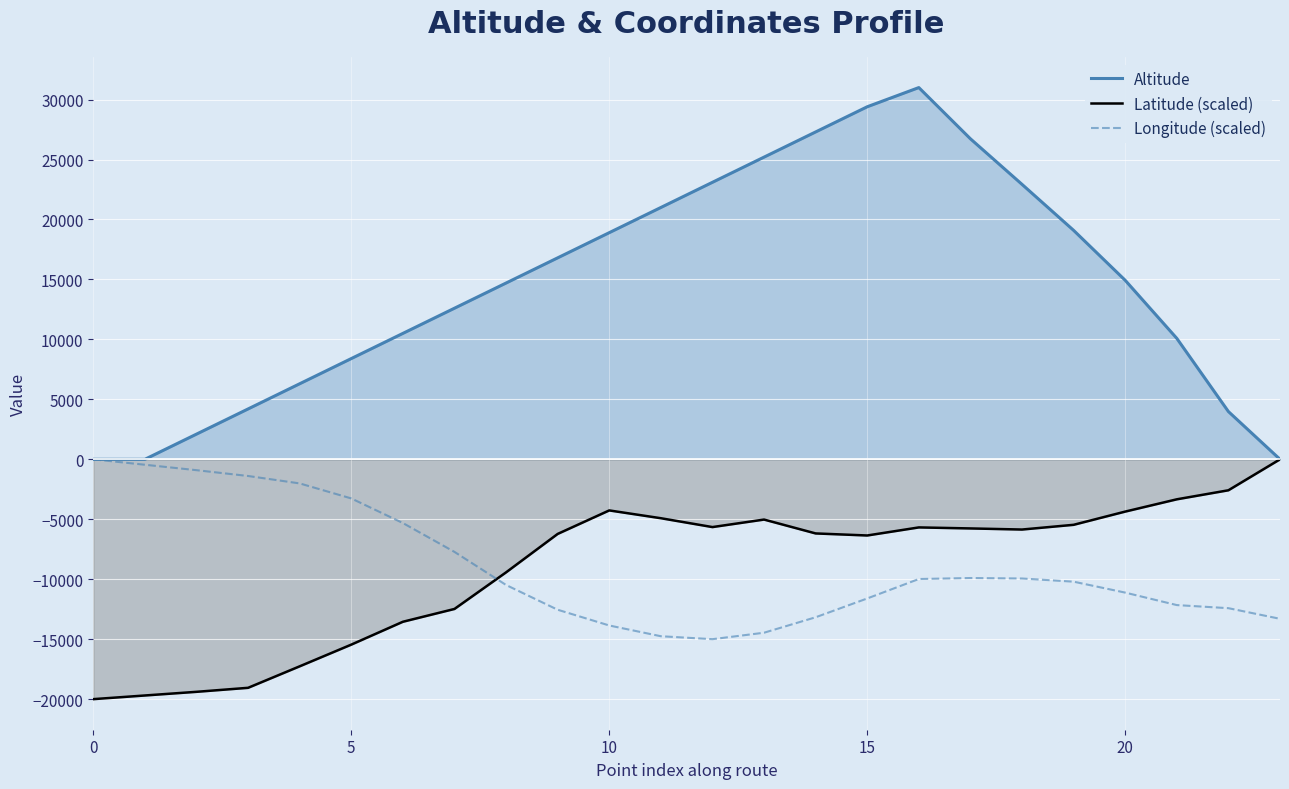

What is the difference between the Longitude (scaled) values at 19 and 6?

4891.3